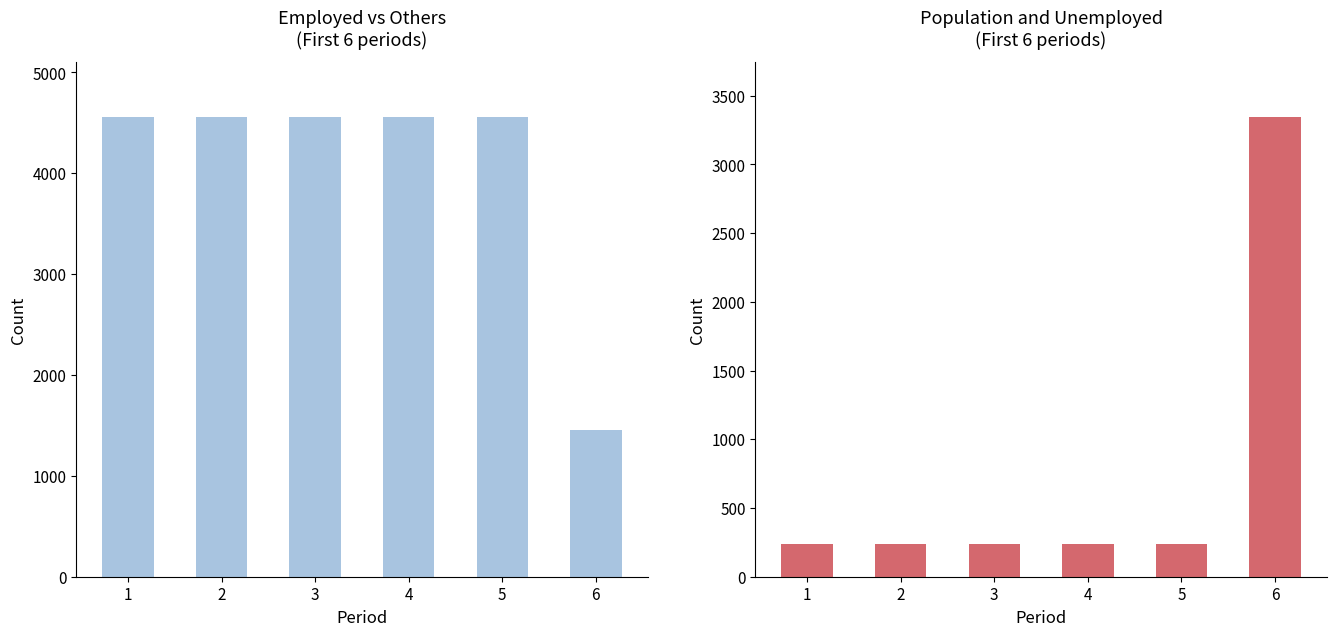

Which category has the lowest value across all series?

1